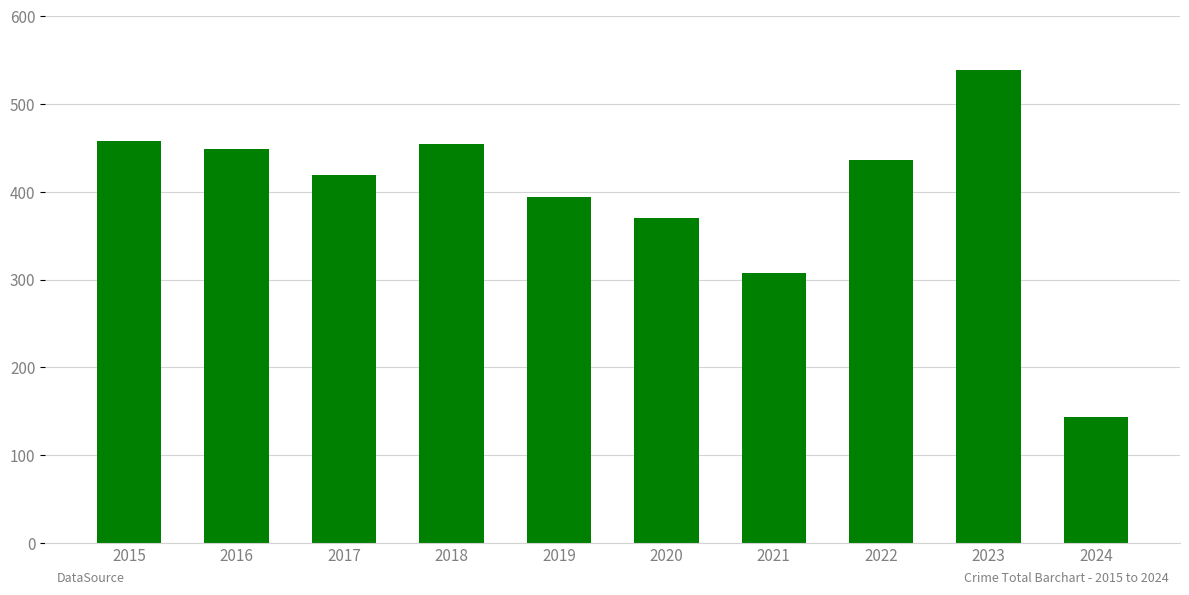

Reading left to right, what are all the values shown in this chart?

2015=458	2016=449	2017=419	2018=455	2019=394	2020=370	2021=308	2022=436	2023=539	2024=144